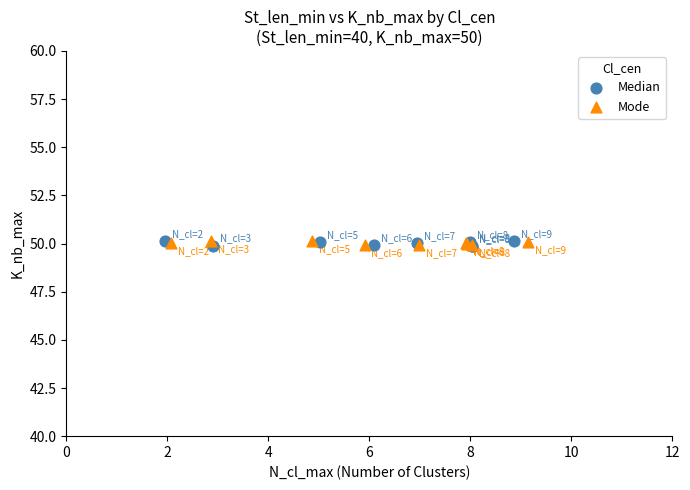

What are all the series names shown in the legend?

Median, Mode